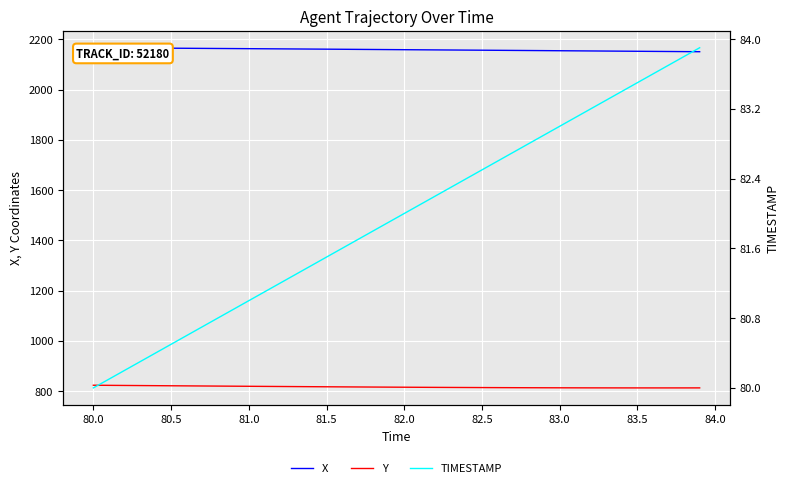

Count the number of categories in the chart.

40